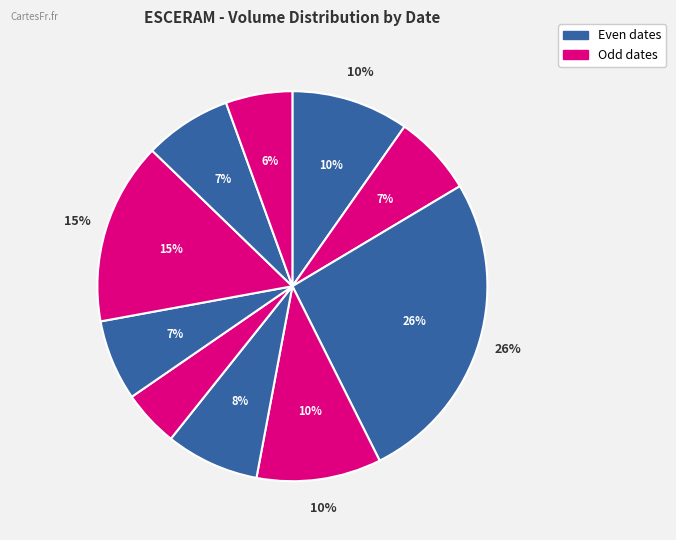

To the nearest percent, what portion does 2020-02-06 represent?

10%